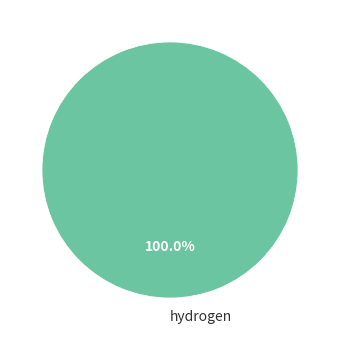

Is there any slice that represents more than half of the pie?

Yes